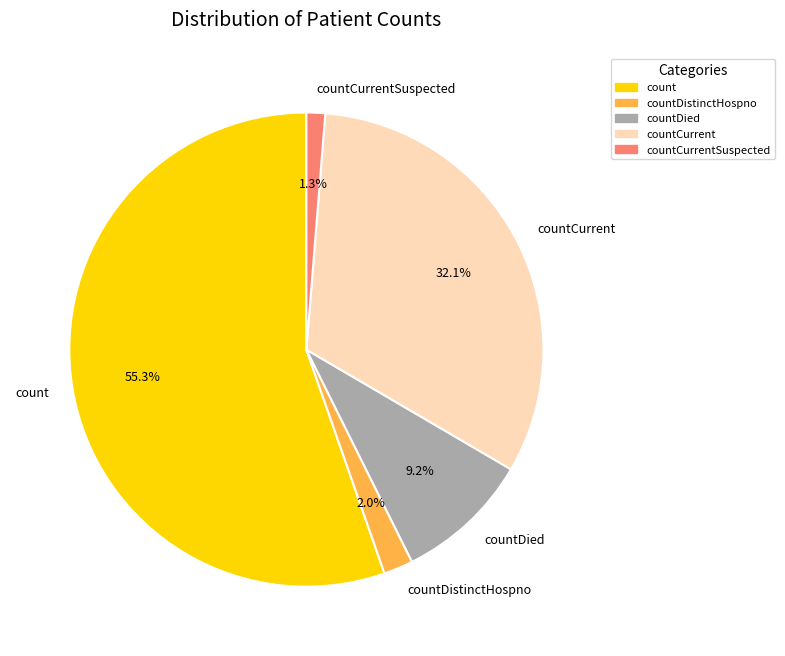

How much of the chart is everything except countCurrent?

67.9%